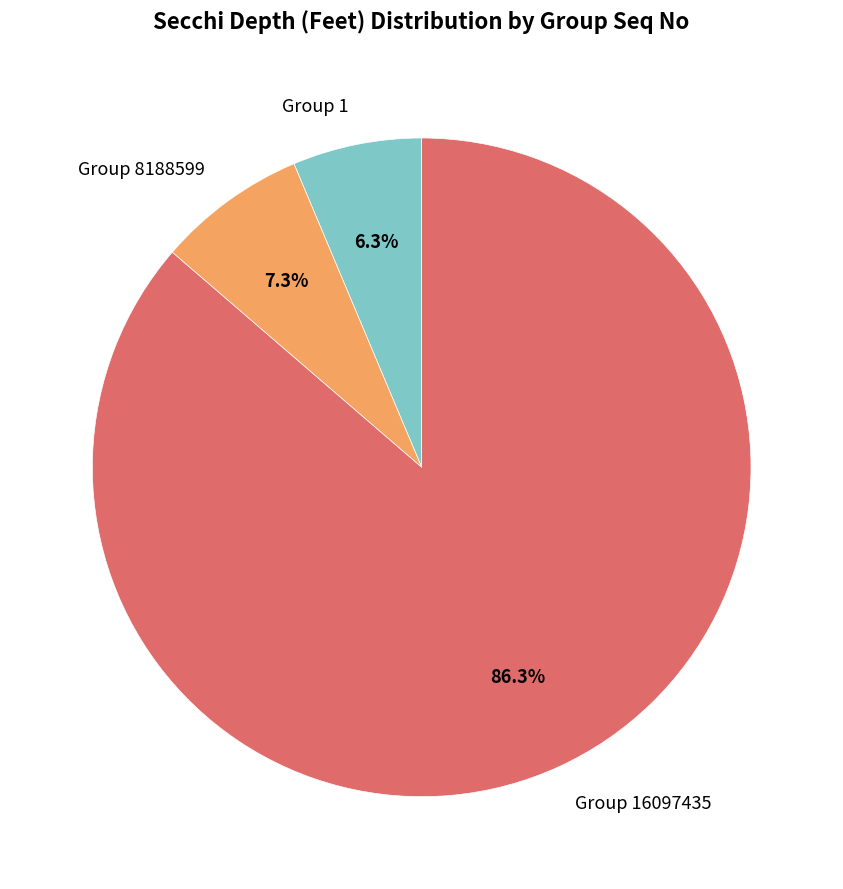

Rank the categories by value from lowest to highest.

Group 1, Group 8188599, Group 16097435